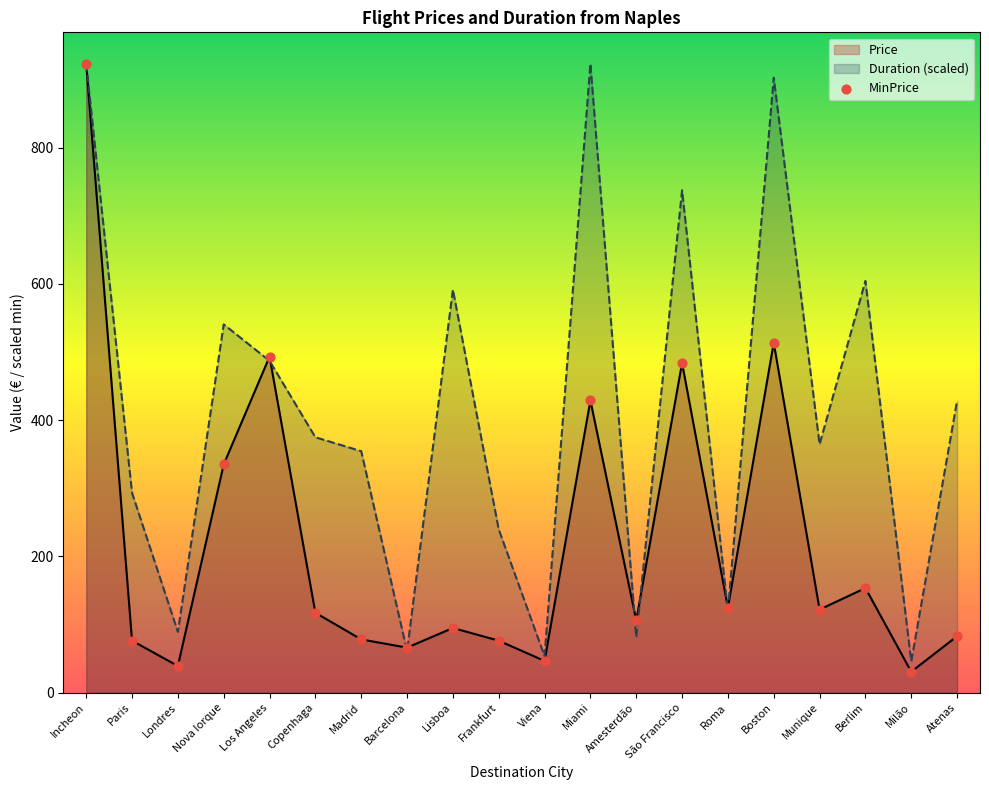

Which series reaches the minimum Y coordinate?

Price